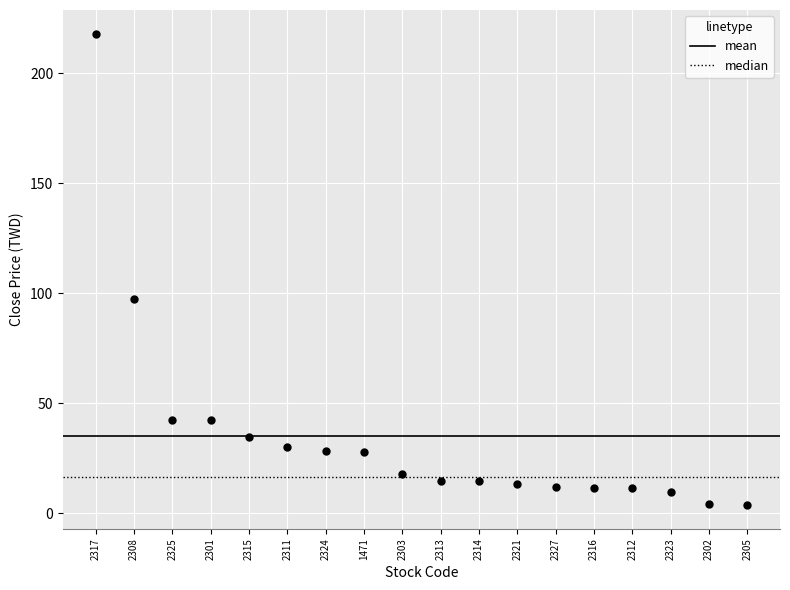

What is the range of Y values (max minus min)?

214.3